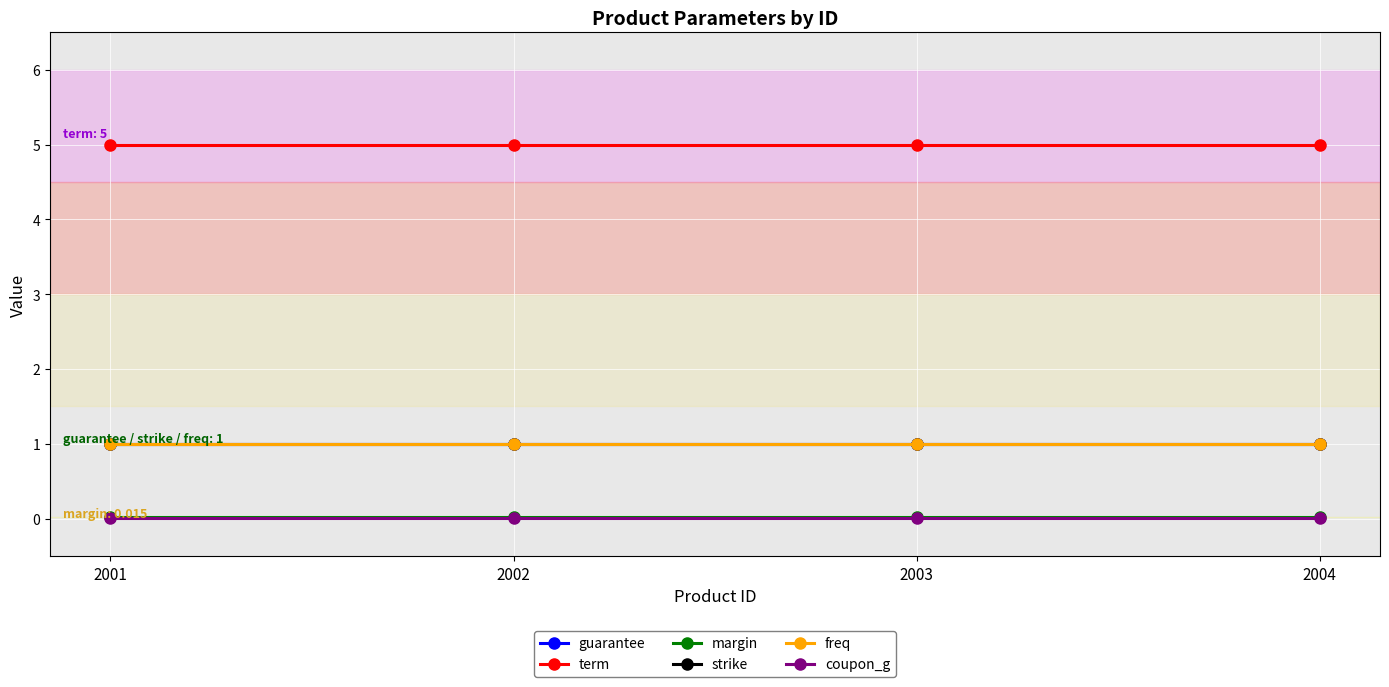

Does the chart have visible grid lines?

Yes